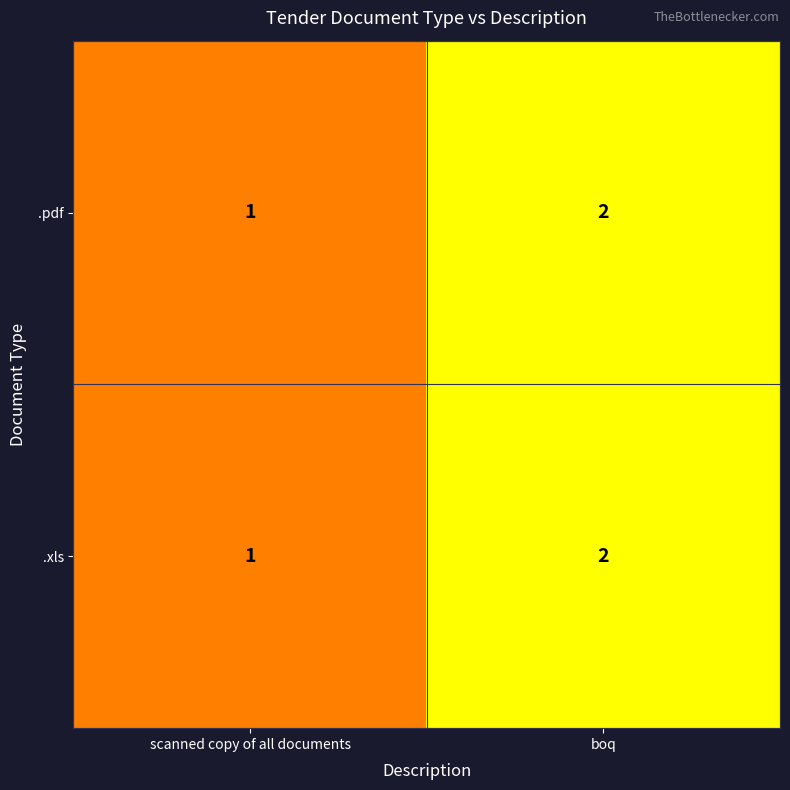

The .pdf series shows 1 at boq. True or false?

False